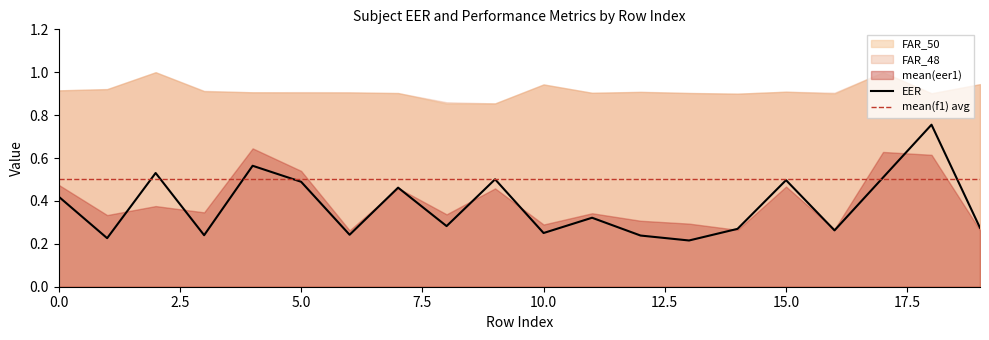

What are all the series names shown in the legend?

EER, mean(eer1), mean(f1), FAR_50, FAR_48